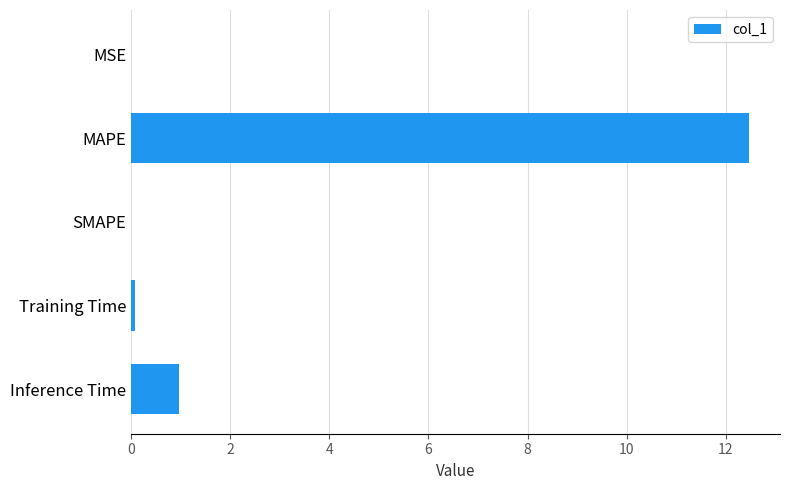

The value at SMAPE is 0.0. True or false?

True